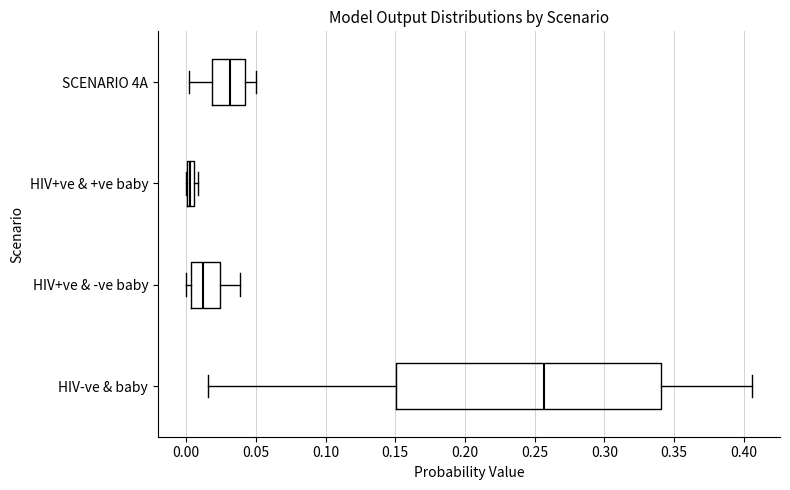

Where is the right edge of the box for HIV+ve & +ve baby on the x-axis? The values are not printed on the chart, so give them approximately, as read against the axis.

0.005